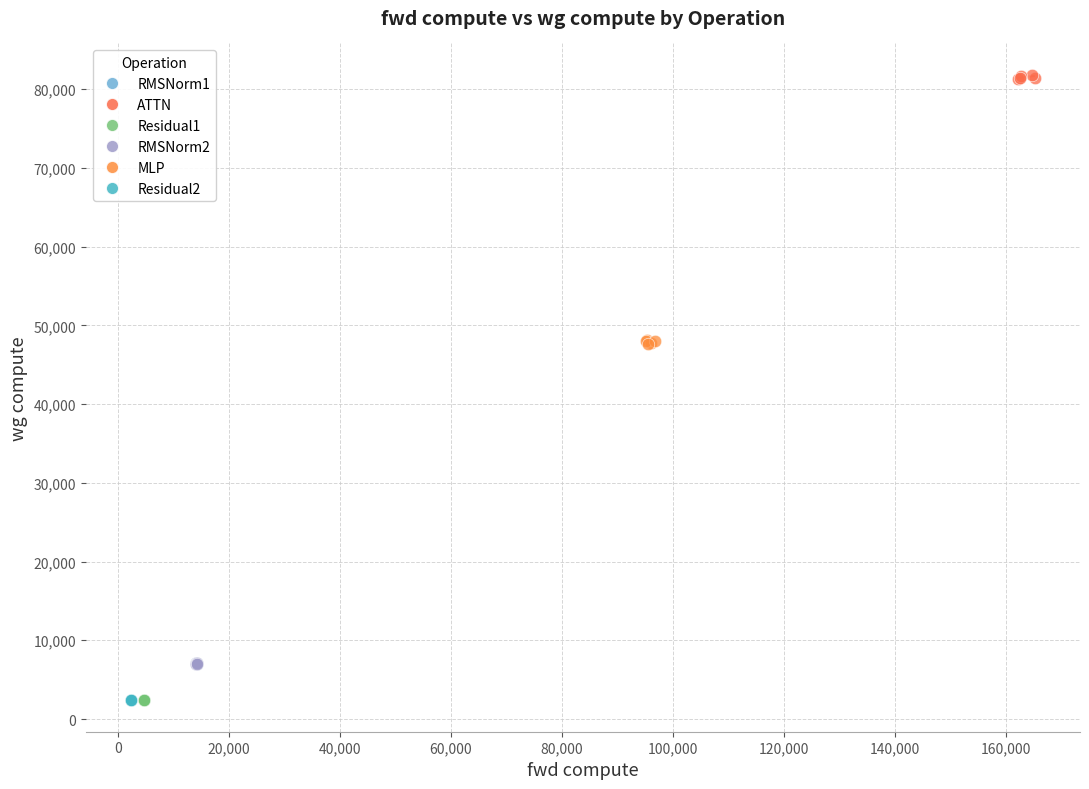

What are all the series names shown in the legend?

RMSNorm1, ATTN, Residual1, RMSNorm2, MLP, Residual2